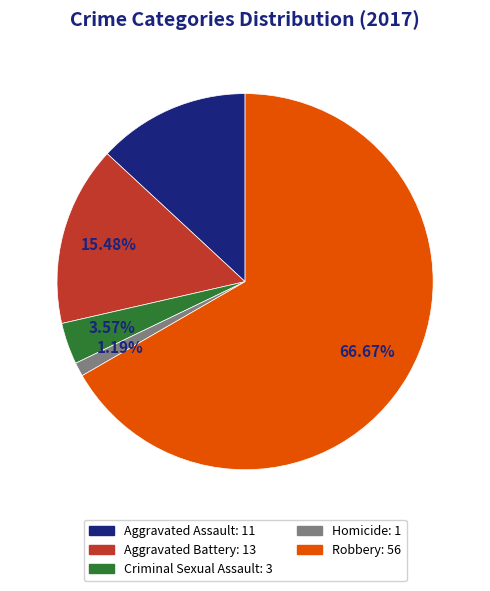

Between Homicide and Robbery, which is larger?

Robbery